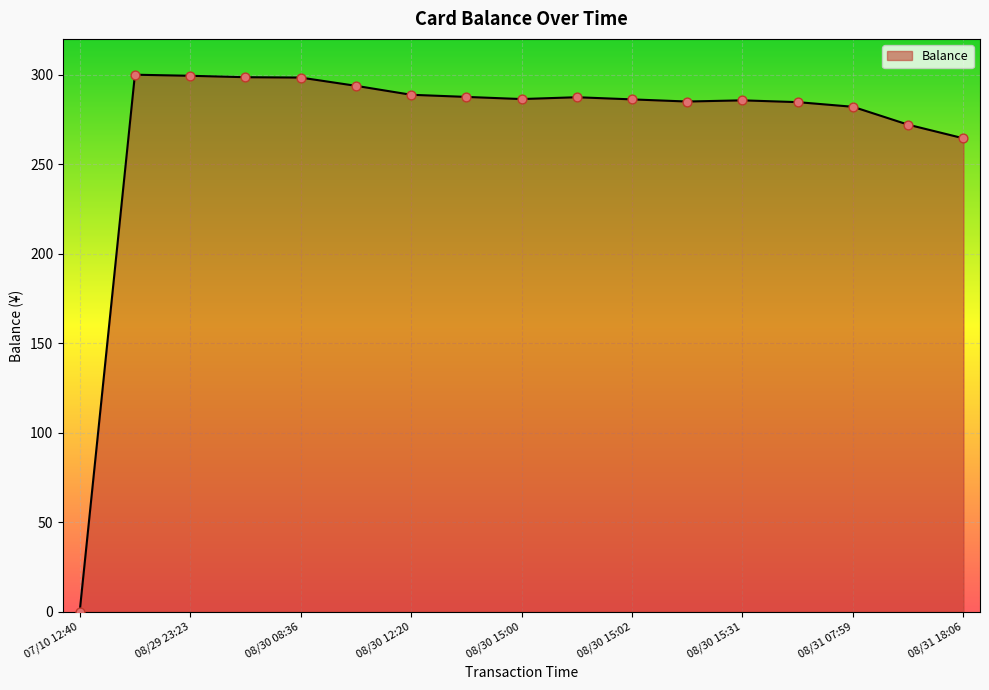

What is the difference between the maximum and minimum values?

300.0